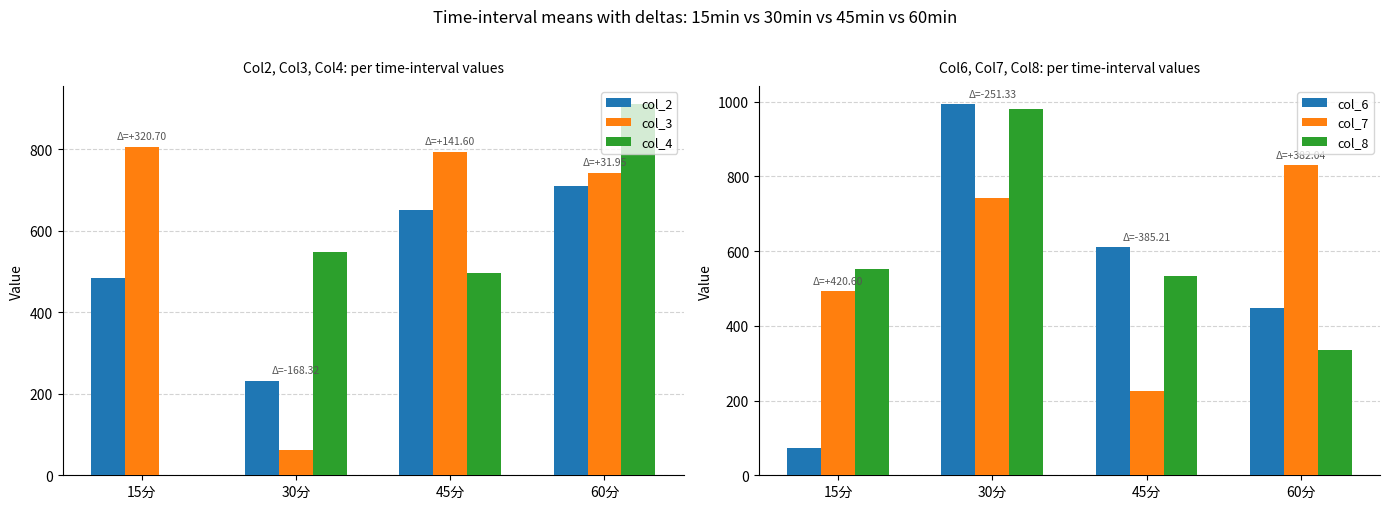

Rank the categories by col_2 value from highest to lowest.

60分, 45分, 15分, 30分